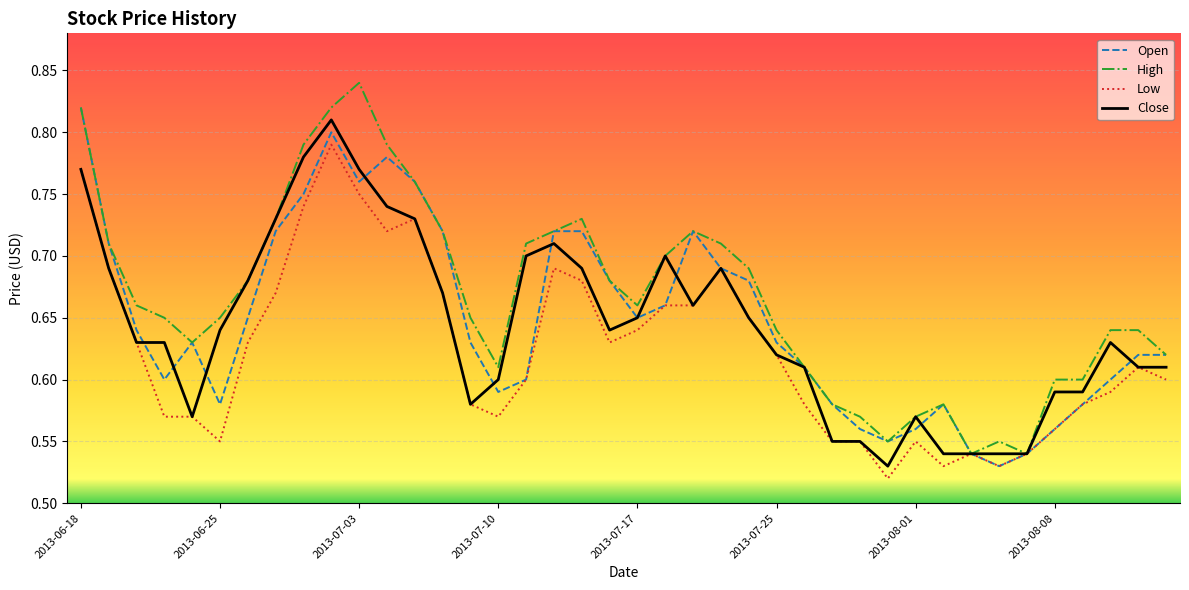

Which series has the largest total across all categories?

High